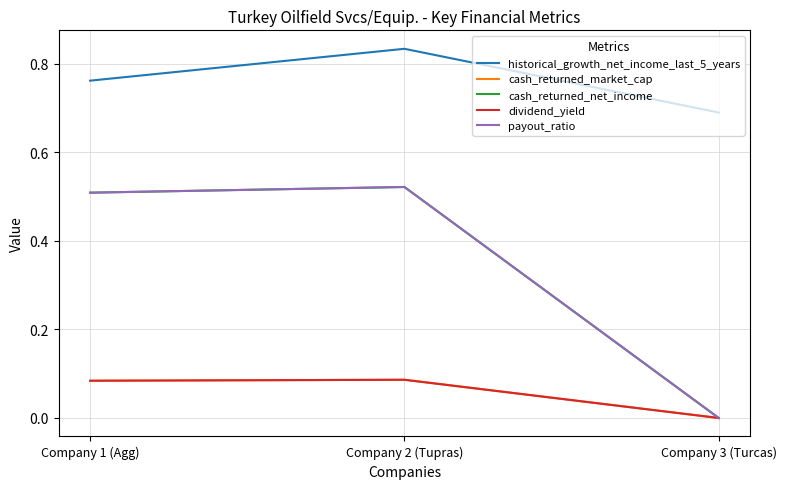

The cash_returned_market_cap series shows 0.0 at Company 2 (Tupras). True or false?

False